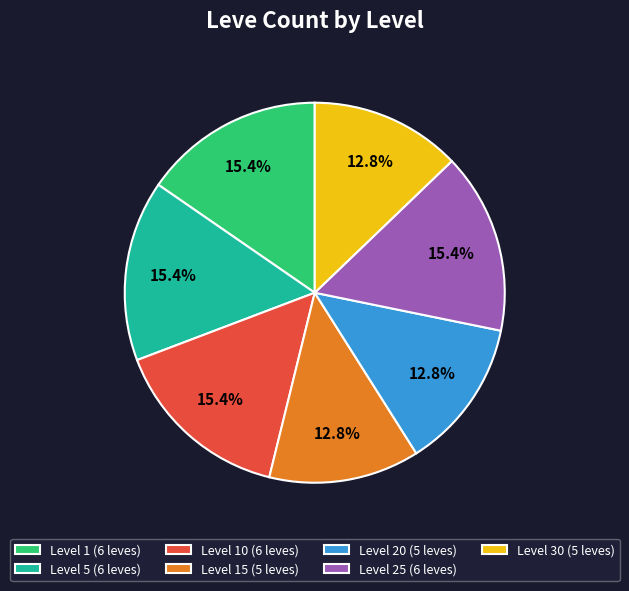

Approximately how many times larger is the value at Level 25 (6 leves) compared to Level 10 (6 leves)?

1.0